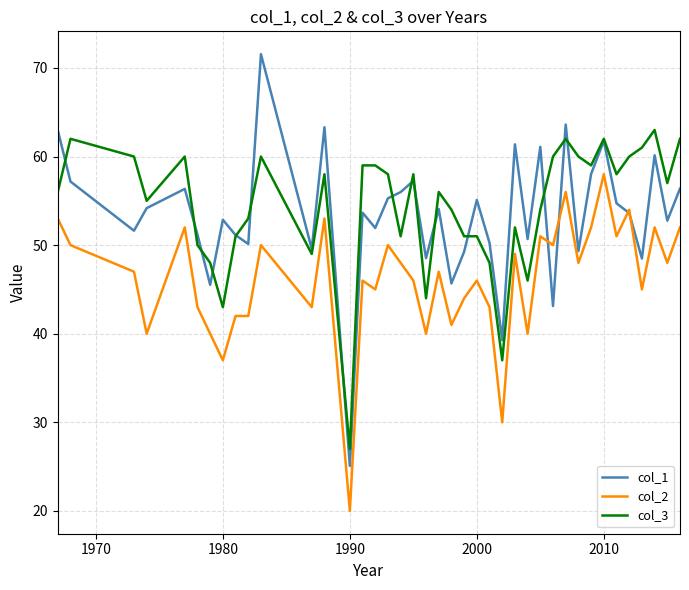

Rank the series by their maximum value, from lowest to highest.

col_2, col_3, col_1